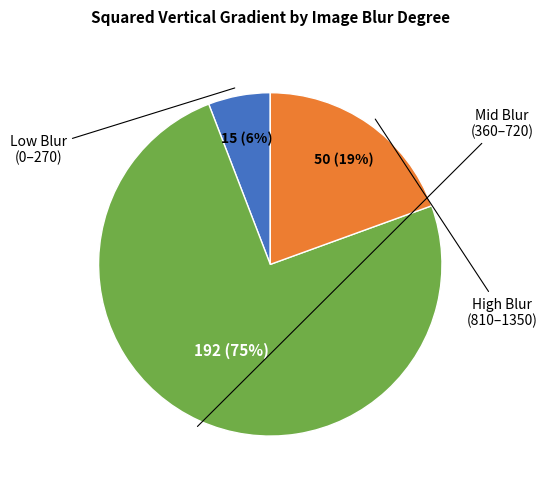

Count the number of slices in the pie.

3